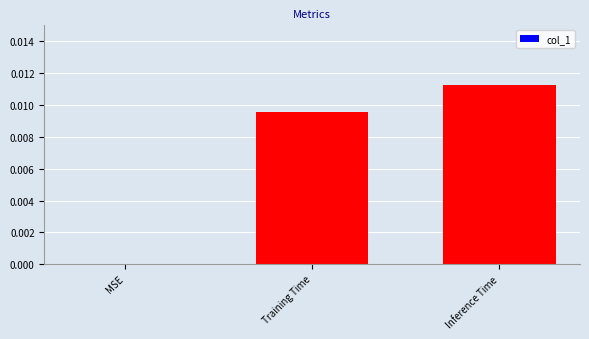

Which has a higher value, Inference Time or MSE?

Inference Time